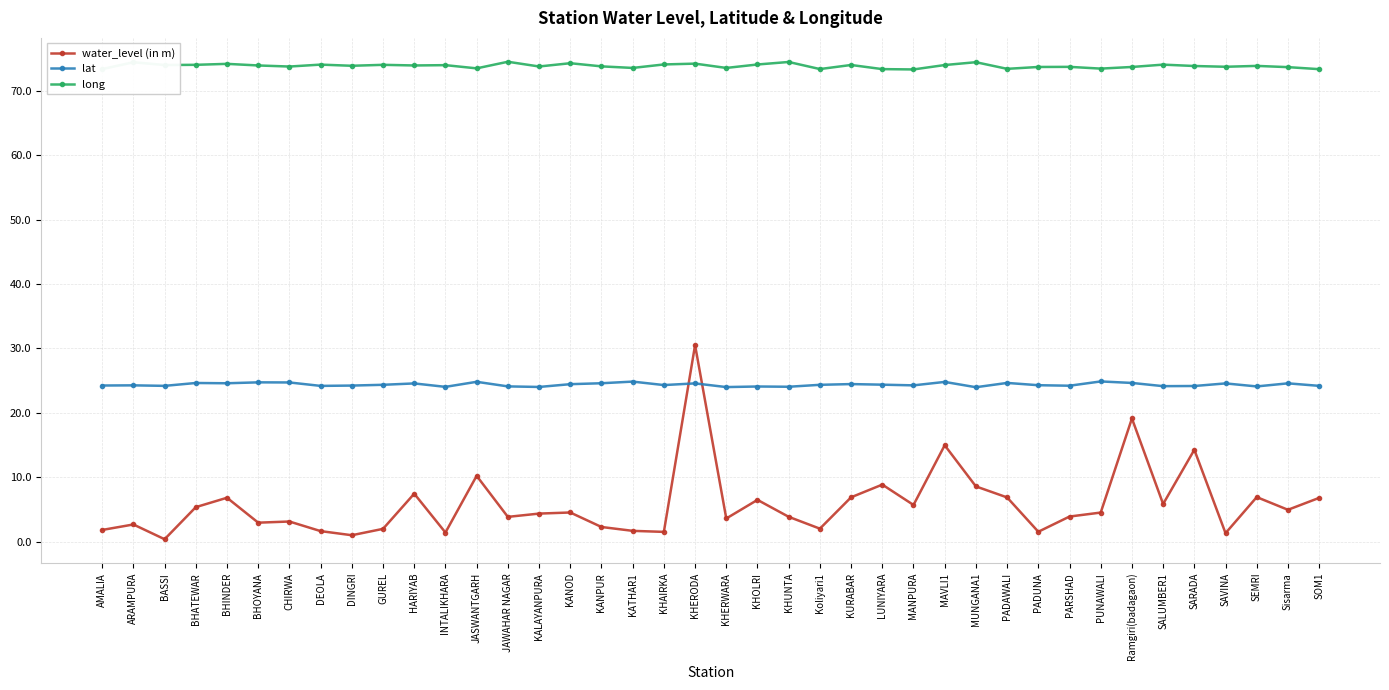

True or false: lat has more than 1 interior local peaks.

True